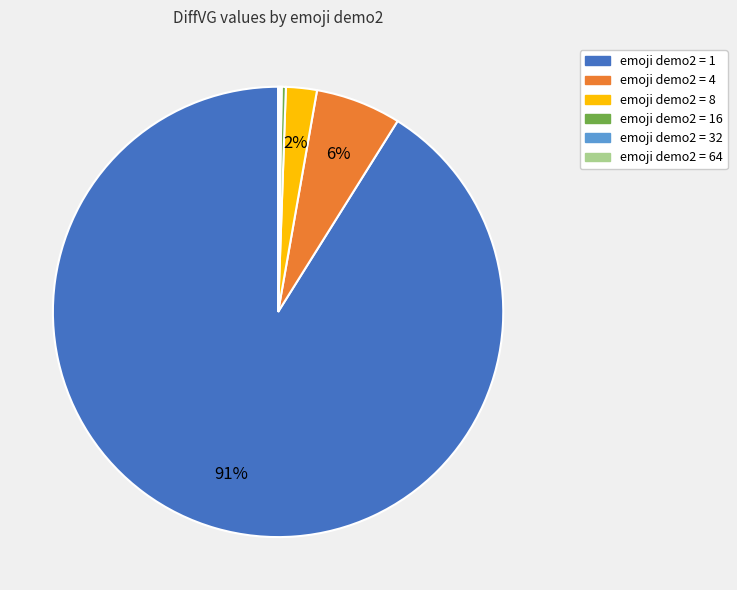

To the nearest percent, what is the average slice percentage?

17%